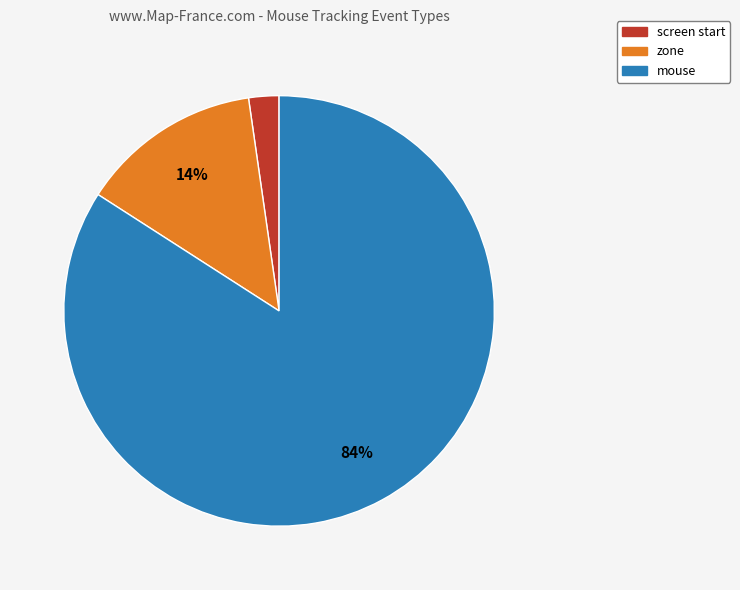

Do mouse and screen start together represent more than half of the pie?

Yes